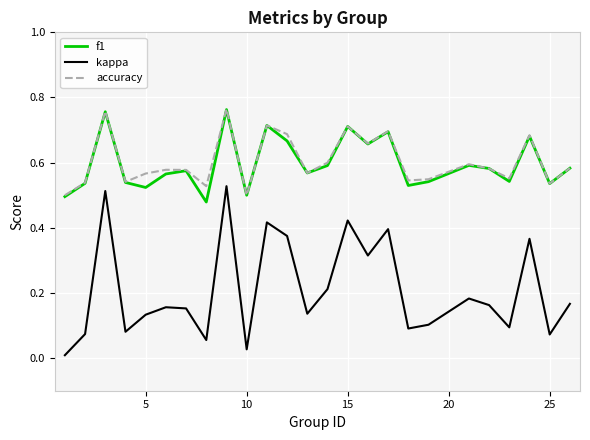

What are all the series names shown in the legend?

f1, kappa, accuracy